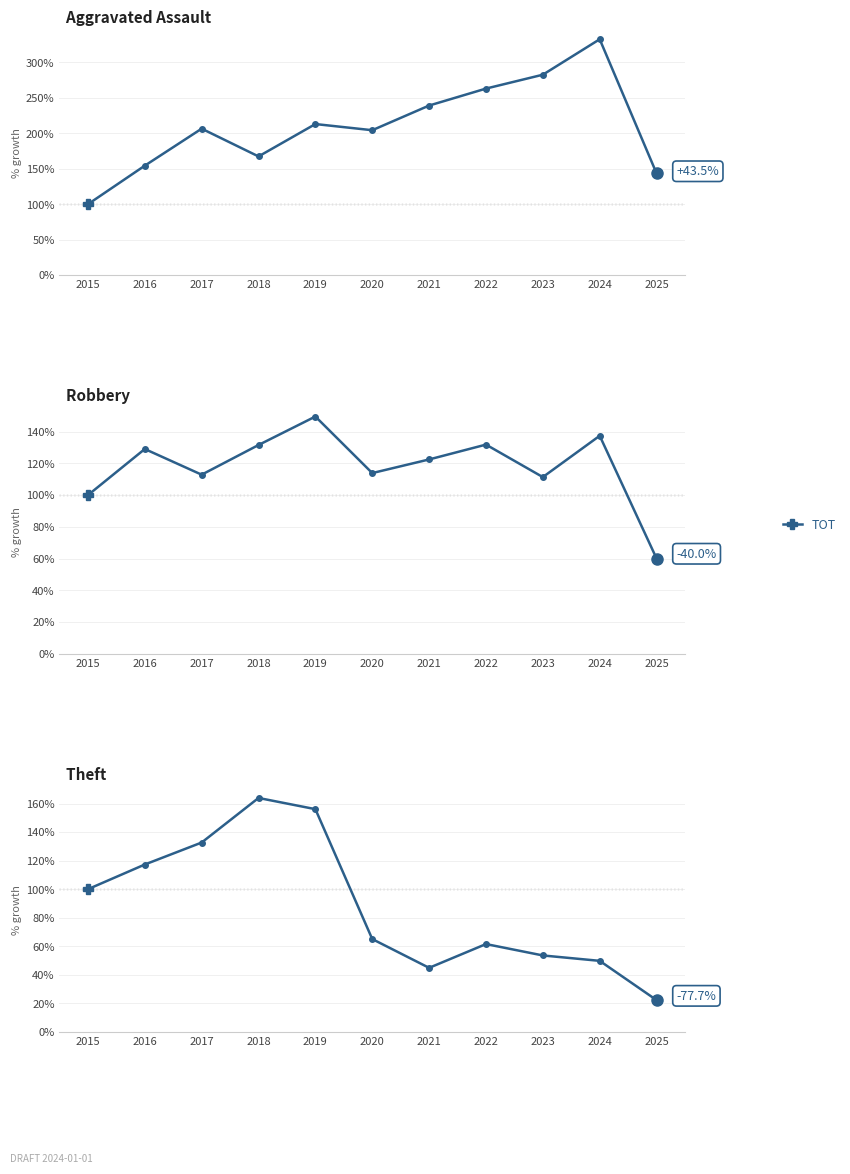

How many interior local peaks does the Robbery series have?

4